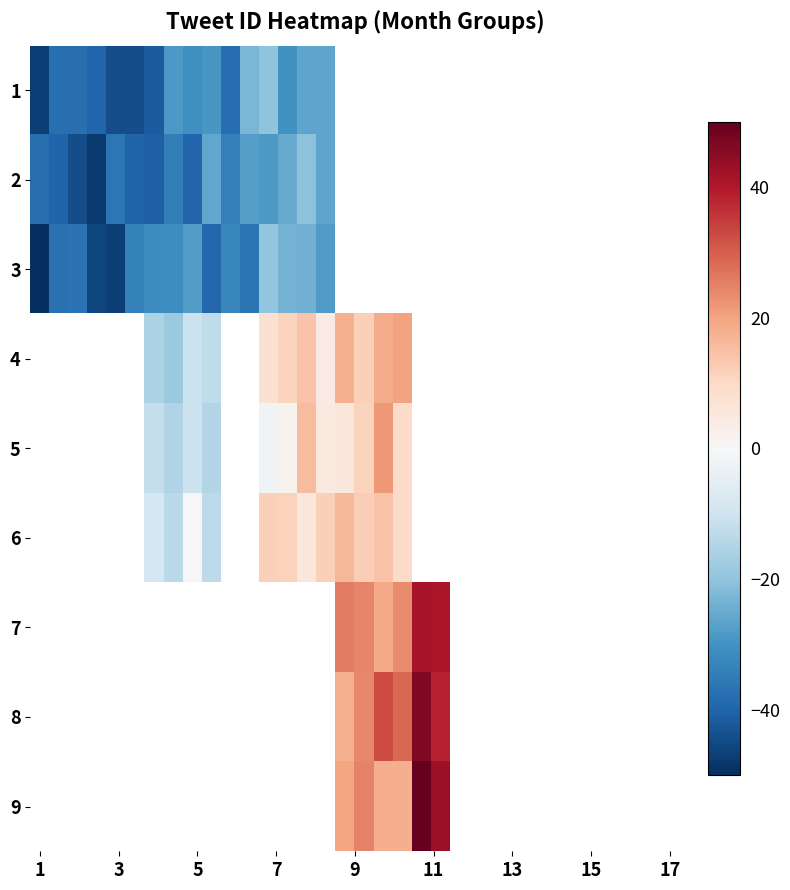

How many distinct data groups are displayed?

9